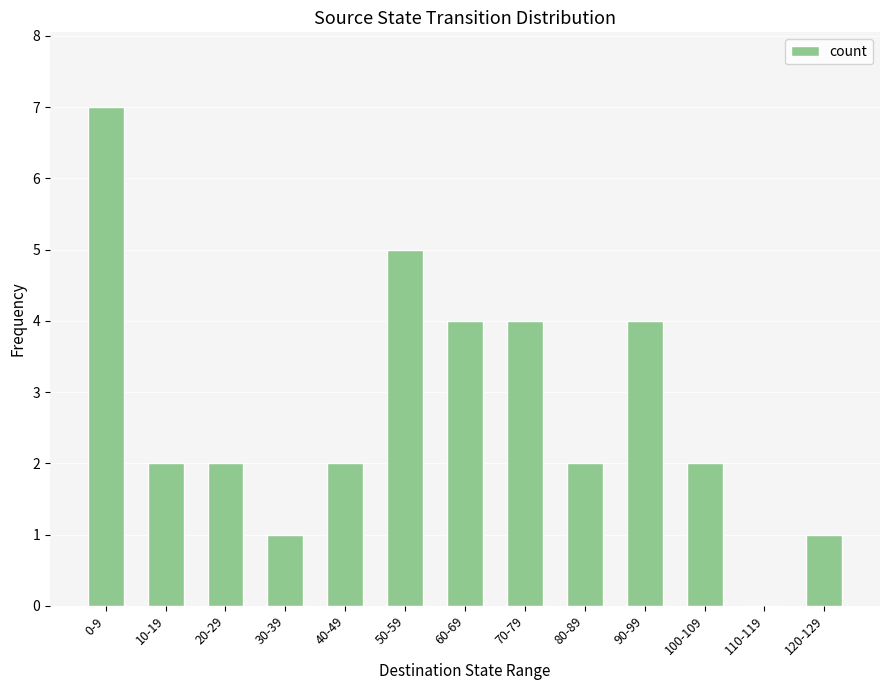

What is the approximate value at 50-59?

5